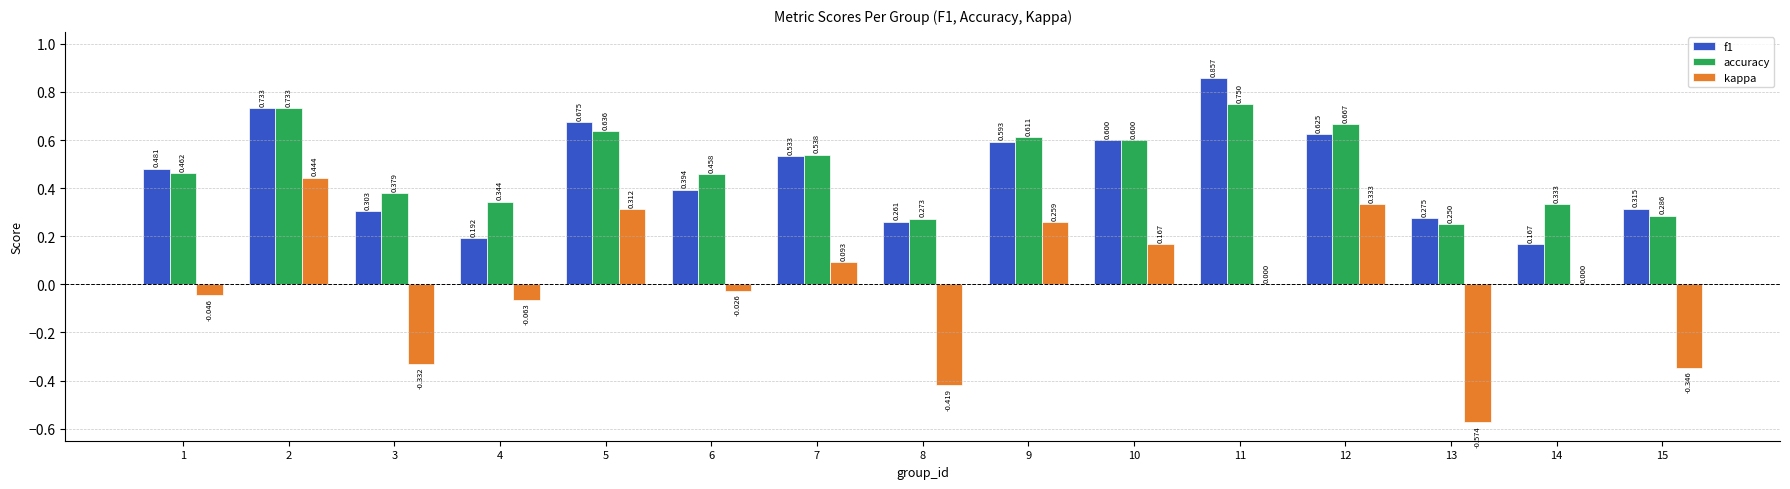

Is the value of kappa at 12 greater than the value of f1 at 8?

Yes